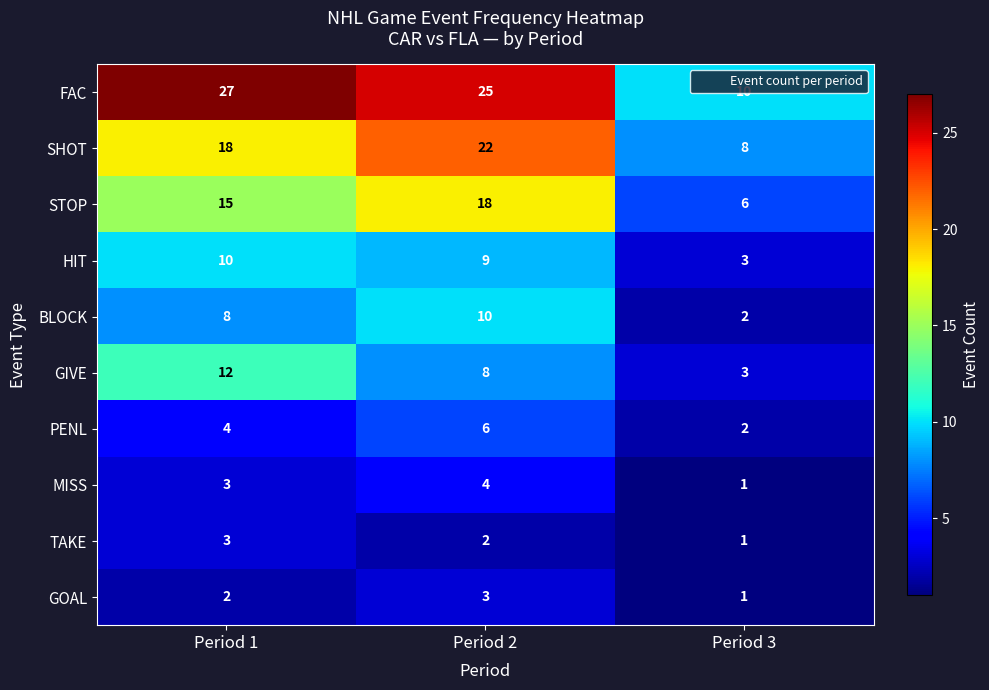

At how many categories does at least one series exceed 17?

2